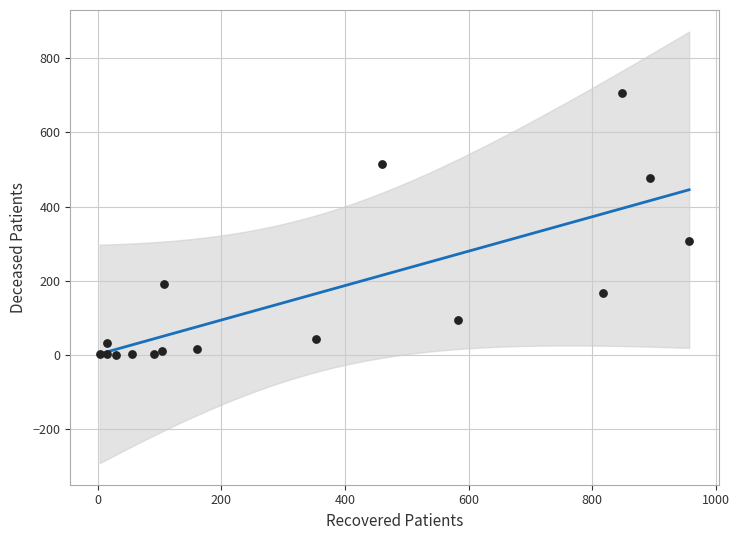

What is the range of X values (max minus min)?

954